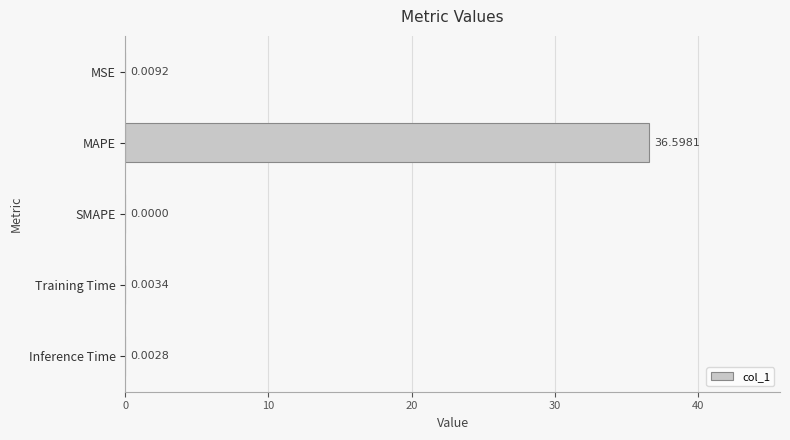

What is the sum of all values?

36.6